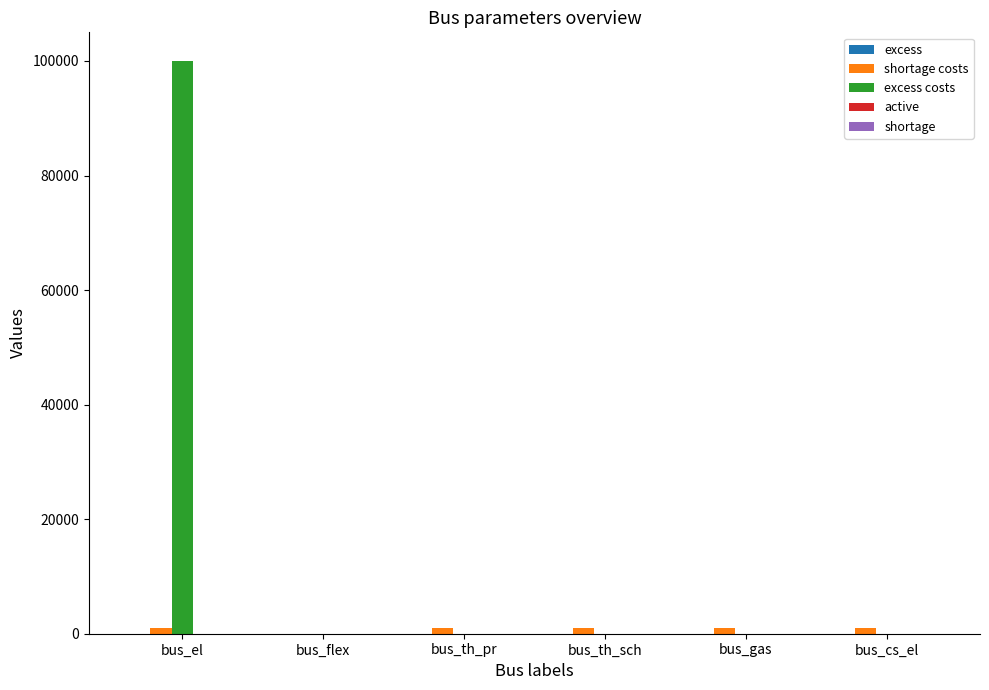

How many groups of bars are there?

6